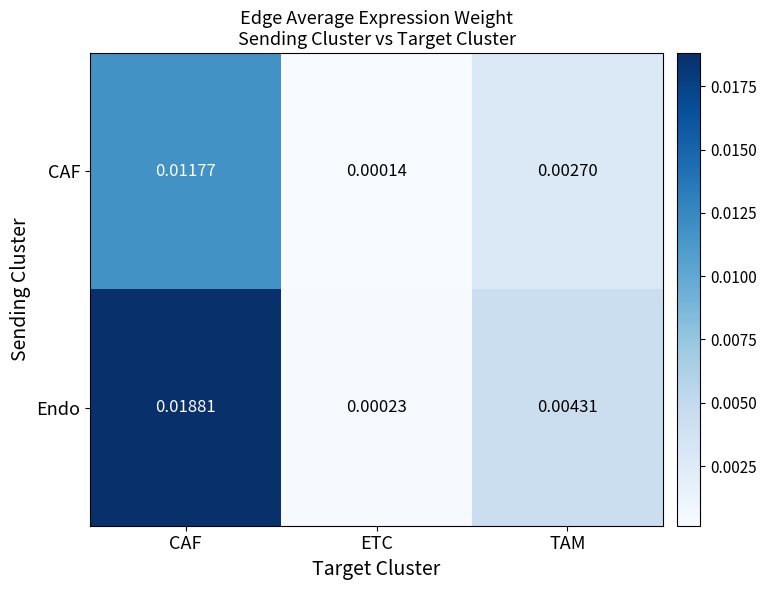

Where is Endo nearest to the value 0?

ETC